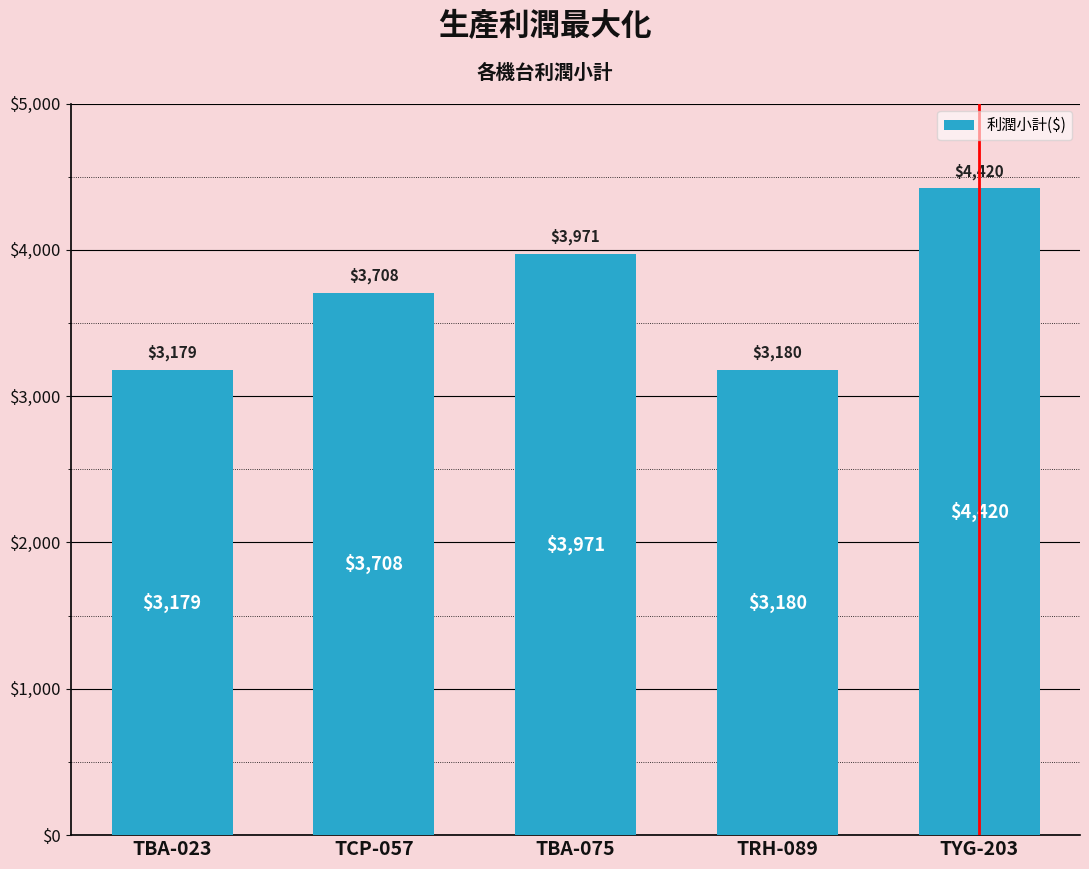

Which has a higher value, TBA-023 or TBA-075?

TBA-075